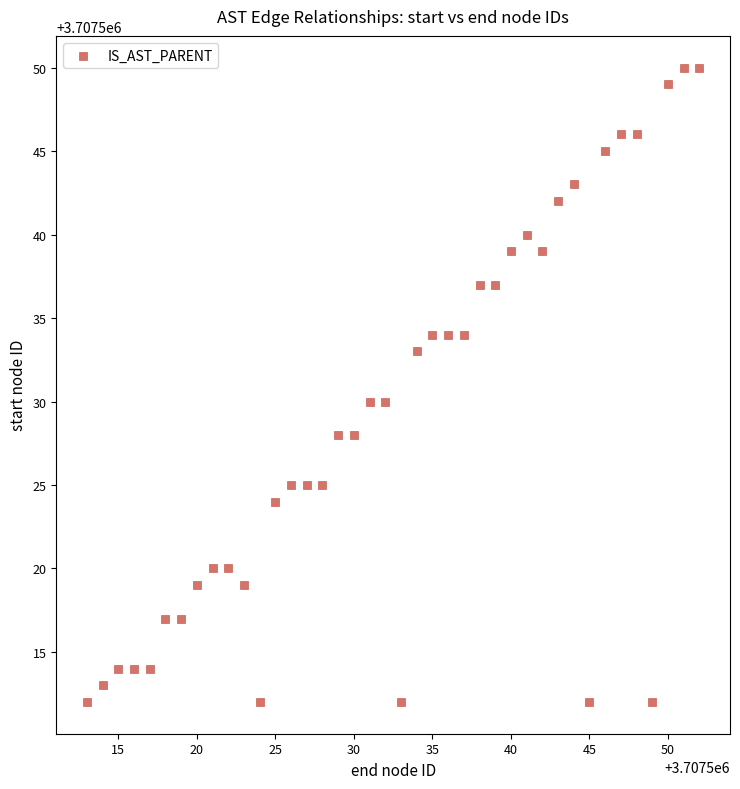

What is the range of X values (max minus min)?

39